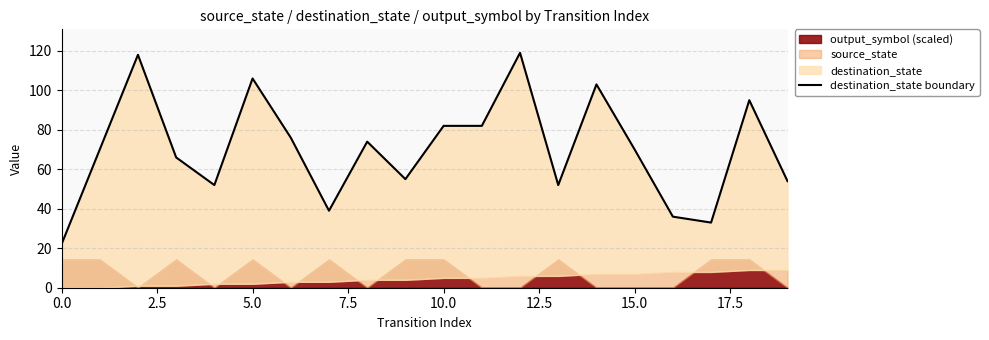

At which category does the chart reach its peak across all series?

12